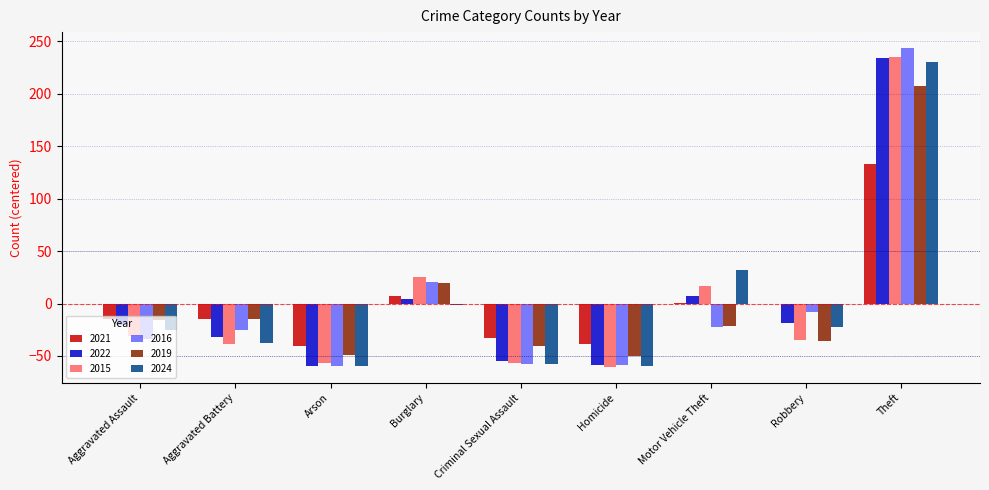

How many data points does each series have?

9